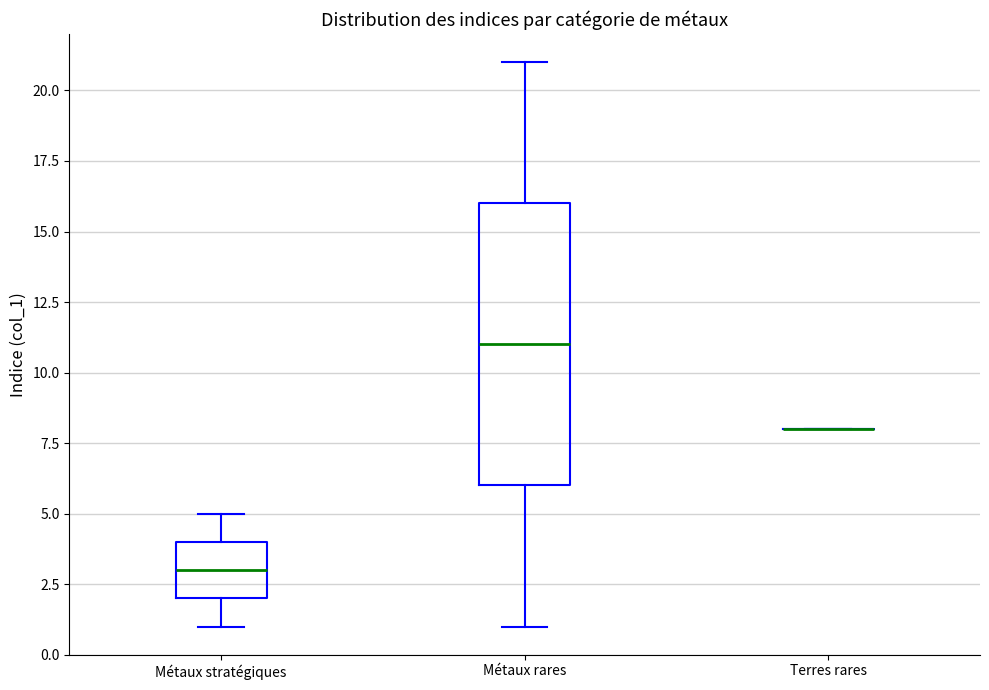

Comparing the boxes themselves (not the whiskers), which one is the tallest?

Métaux rares